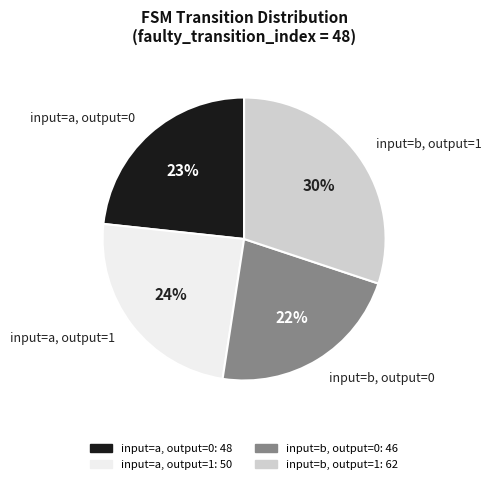

Approximately how many times larger is the value at input=a, output=0 compared to input=b, output=1?

0.8